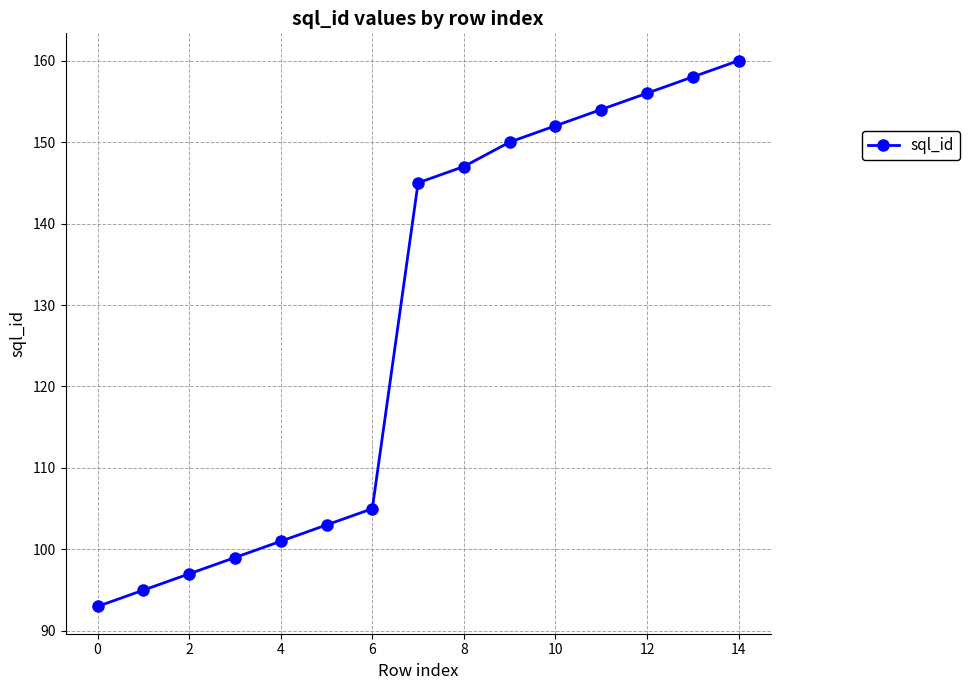

True or false: the data has more than 1 interior local peaks.

False